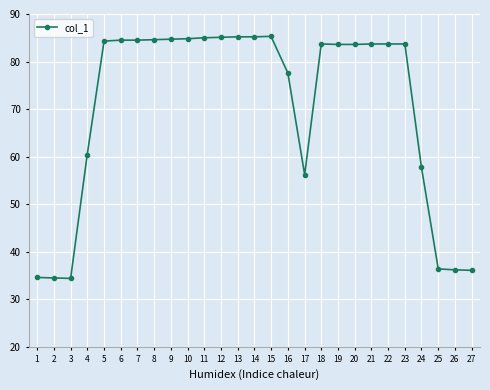

What is the change in value from 1 to 16?

+43.0